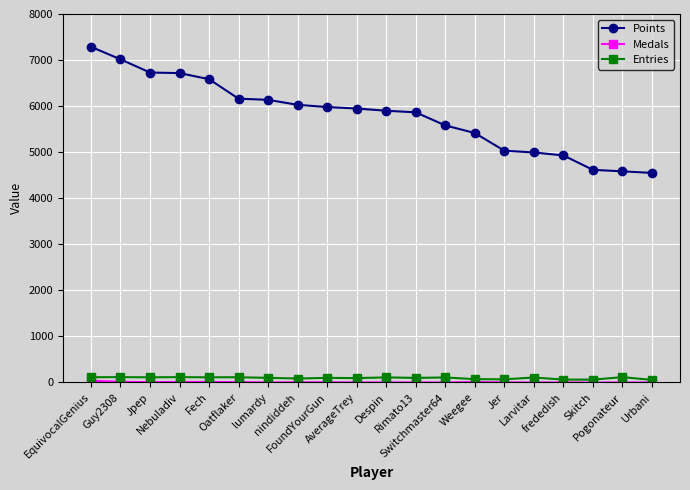

What is the maximum value for Points?

7288